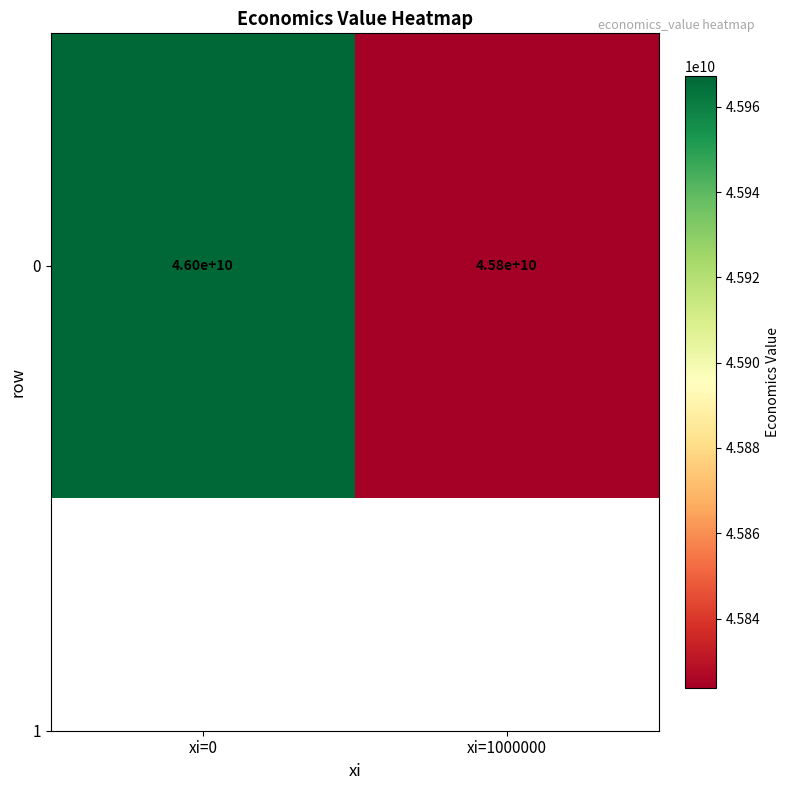

What is the difference between the values at xi=0 and xi=1000000?

143500723.8